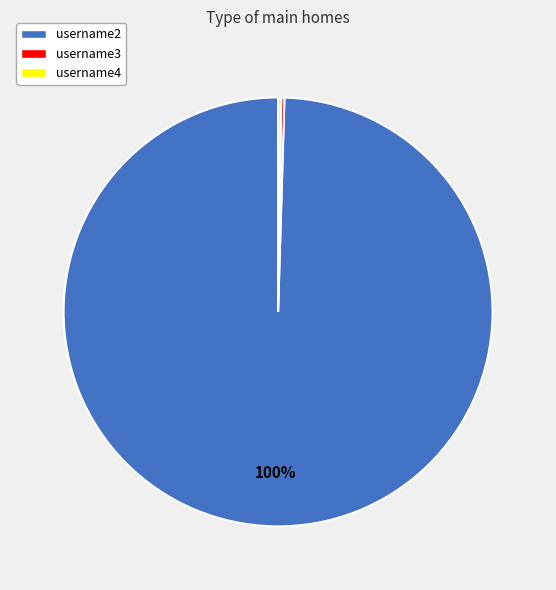

Is username2 the majority of the pie?

Yes